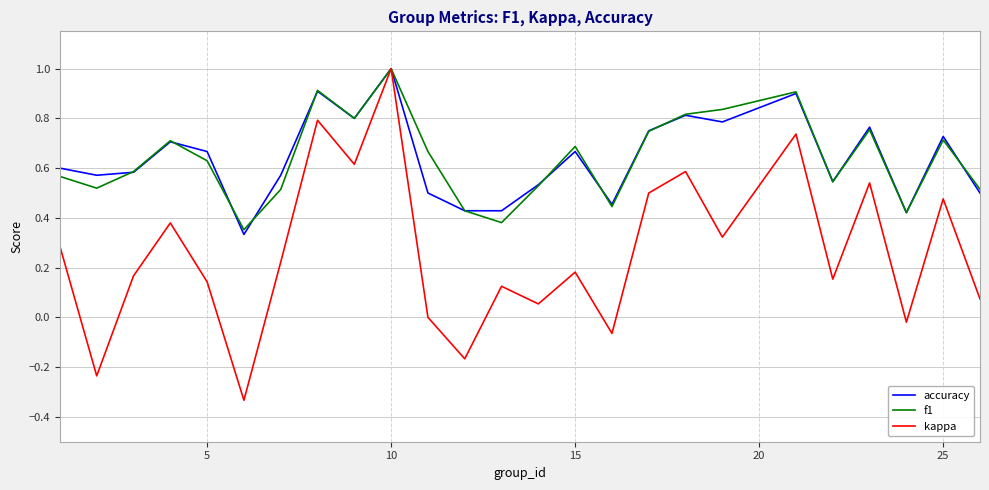

Which series has the widest spread of values?

kappa